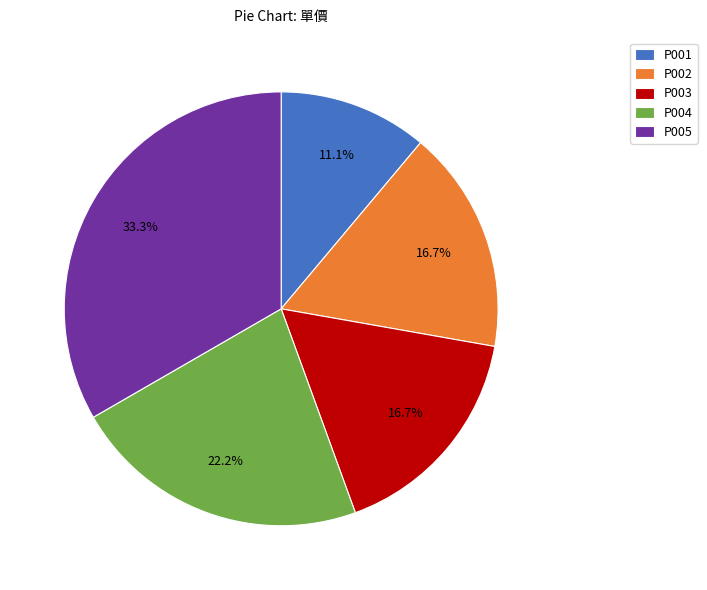

Is P003 the majority of the pie?

No